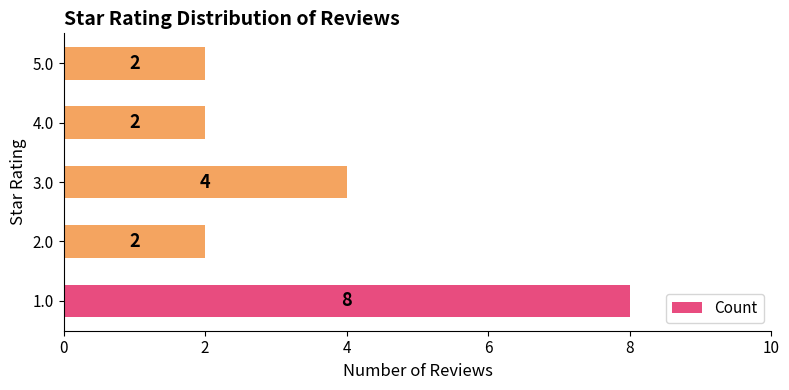

What is the change in value from 1.0 to 5.0?

-6